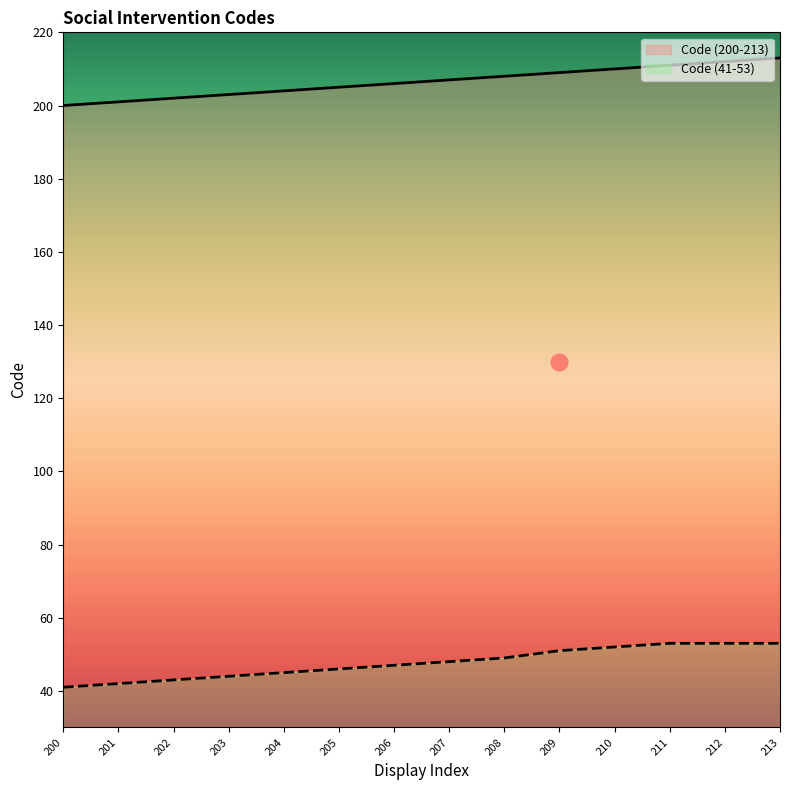

How many series are shown in this chart?

2